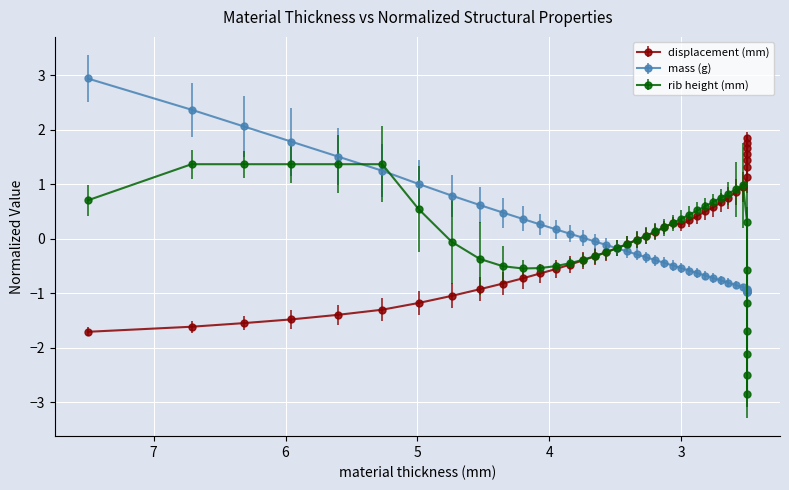

Reading left to right, what are all the values shown in this chart?

displacement (mm): 7.5=-1.7	6.712472=-1.6	6.31753=-1.5	5.95538=-1.5	5.601247=-1.4	5.266281=-1.3	4.991458=-1.2	4.739627=-1.0	4.52765=-0.9	4.35131=-0.8	4.201109=-0.7	4.069799=-0.6	3.952412=-0.6	3.845653=-0.5	3.747248=-0.4	3.655529=-0.3	3.569318=-0.2	3.48767=-0.2	3.409869=-0.1	3.335377=-0.0	3.263722=0.1	3.194497=0.1	3.127431=0.2	3.062246=0.3	2.998694=0.3	2.93661=0.3	2.875798=0.4	2.816105=0.5	2.757424=0.6	2.6996=0.7	2.642555=0.8	2.586153=0.9	2.530324=0.9	2.5=1.1	2.5=1.3	2.5=1.4	2.5=1.6	2.5=1.7	2.5=1.8	2.5=1.8
mass (g): 7.5=2.9	6.712472=2.4	6.31753=2.1	5.95538=1.8	5.601247=1.5	5.266281=1.2	4.991458=1.0	4.739627=0.8	4.52765=0.6	4.35131=0.5	4.201109=0.4	4.069799=0.3	3.952412=0.2	3.845653=0.1	3.747248=0.0	3.655529=-0.0	3.569318=-0.1	3.48767=-0.2	3.409869=-0.2	3.335377=-0.3	3.263722=-0.3	3.194497=-0.4	3.127431=-0.4	3.062246=-0.5	2.998694=-0.5	2.93661=-0.6	2.875798=-0.6	2.816105=-0.7	2.757424=-0.7	2.6996=-0.8	2.642555=-0.8	2.586153=-0.8	2.530324=-0.9	2.5=-0.9	2.5=-0.9	2.5=-1.0	2.5=-1.0	2.5=-1.0	2.5=-1.0	2.5=-1.0
rib height (mm): 7.5=0.7	6.712472=1.4	6.31753=1.4	5.95538=1.4	5.601247=1.4	5.266281=1.4	4.991458=0.5	4.739627=-0.1	4.52765=-0.4	4.35131=-0.5	4.201109=-0.5	4.069799=-0.5	3.952412=-0.5	3.845653=-0.5	3.747248=-0.4	3.655529=-0.3	3.569318=-0.2	3.48767=-0.2	3.409869=-0.1	3.335377=-0.0	3.263722=0.1	3.194497=0.1	3.127431=0.2	3.062246=0.3	2.998694=0.4	2.93661=0.4	2.875798=0.5	2.816105=0.6	2.757424=0.7	2.6996=0.7	2.642555=0.8	2.586153=0.9	2.530324=1.0	2.5=0.3	2.5=-0.6	2.5=-1.2	2.5=-1.7	2.5=-2.1	2.5=-2.5	2.5=-2.9